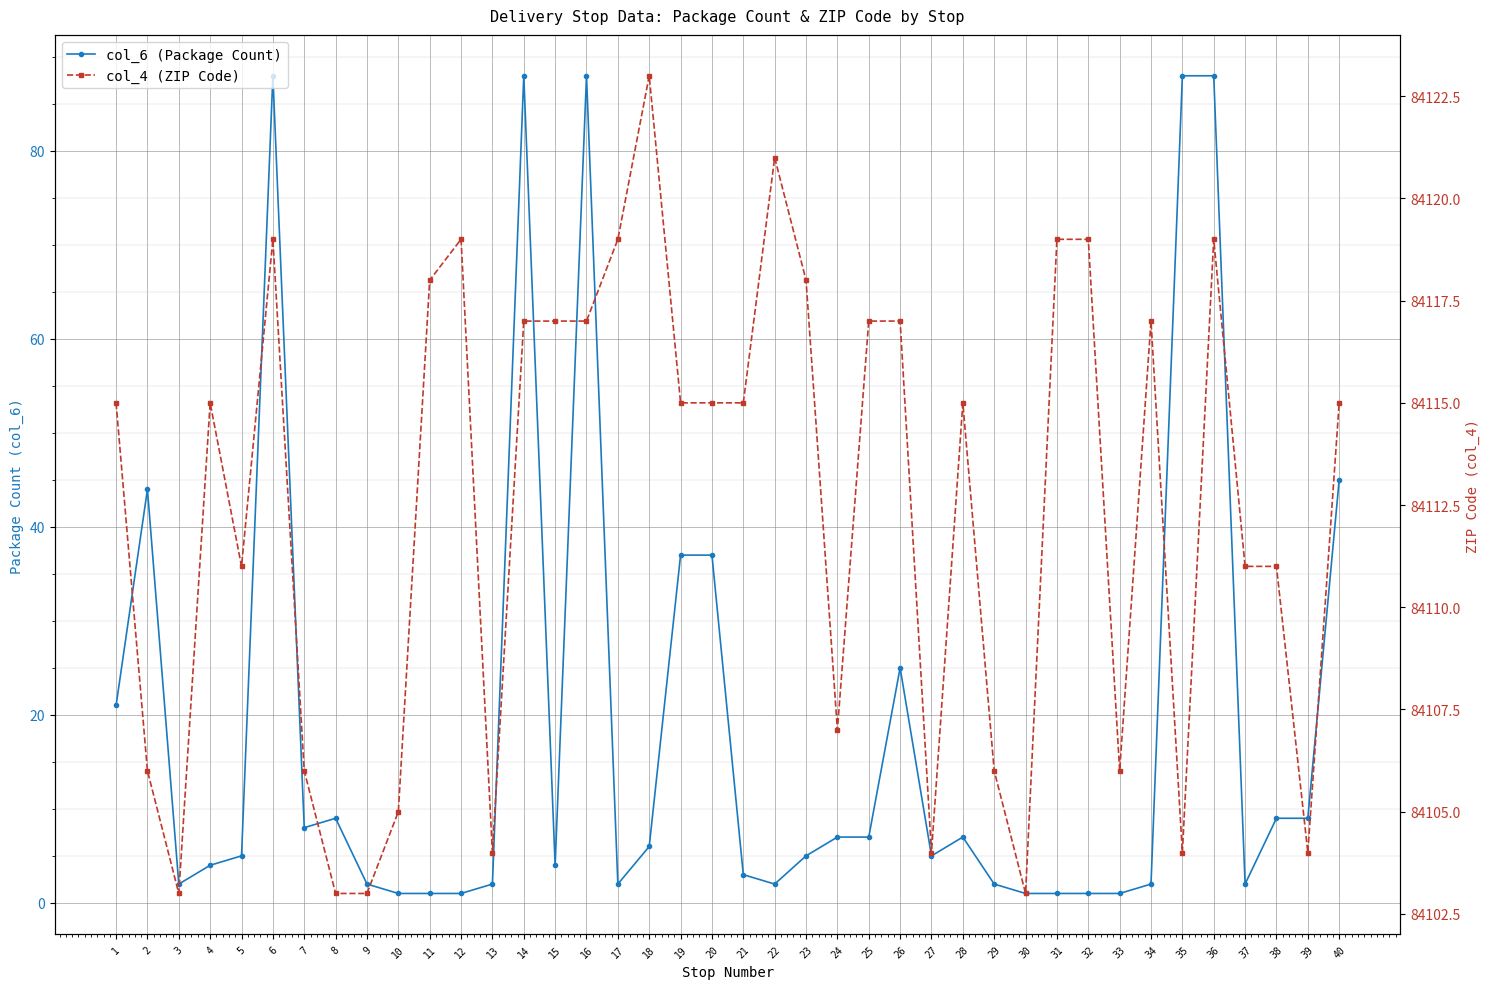

How many lines are shown in the chart?

2